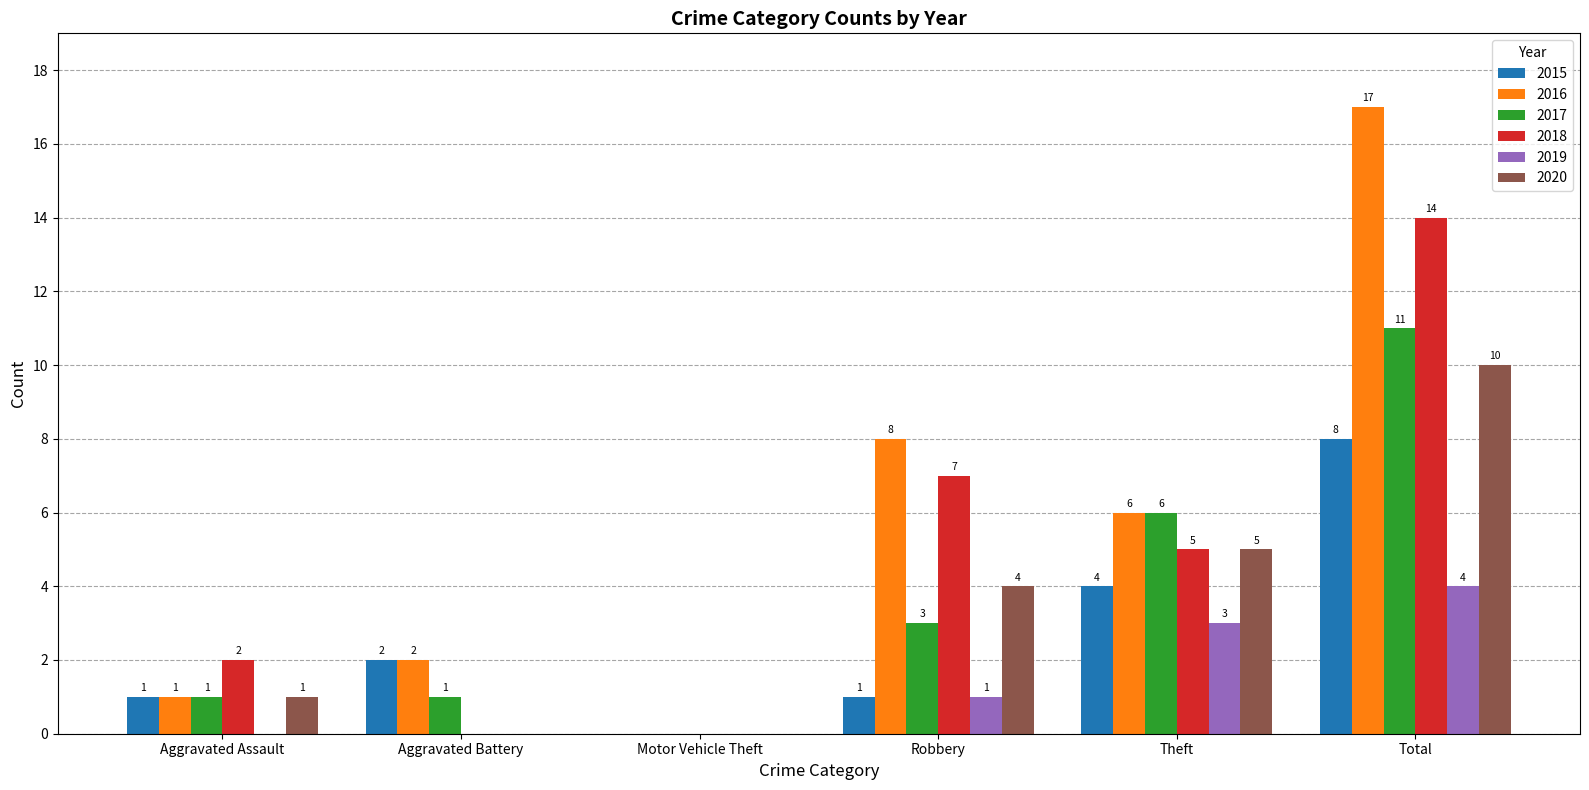

What are all the series names shown in the legend?

2015, 2016, 2017, 2018, 2019, 2020